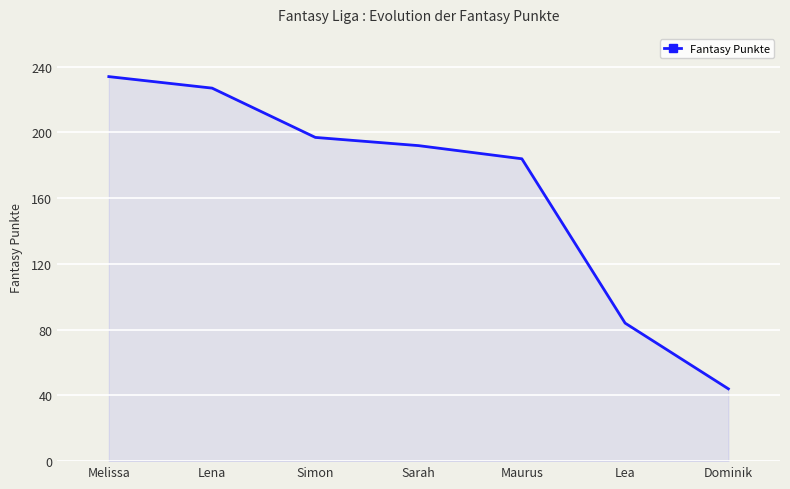

How many categories are shown in the chart?

7